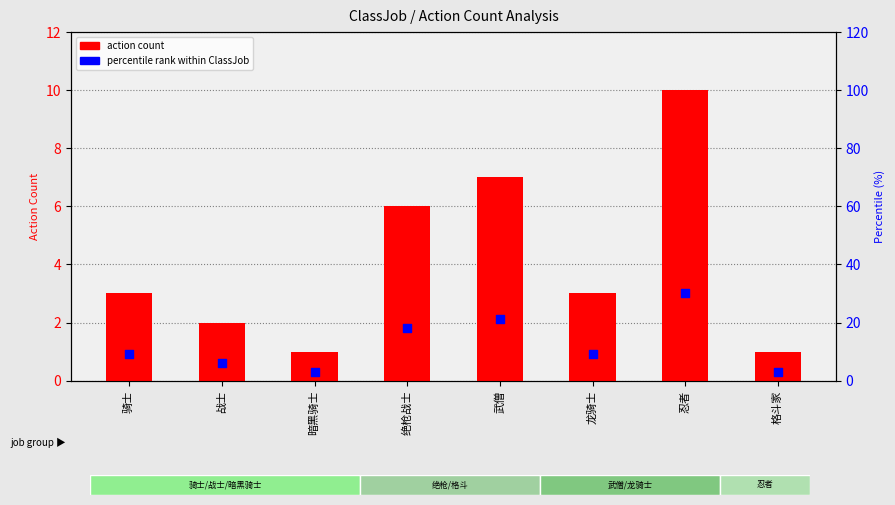

Approximately how many times larger is the value at 龙骑士 compared to 武僧?

0.4